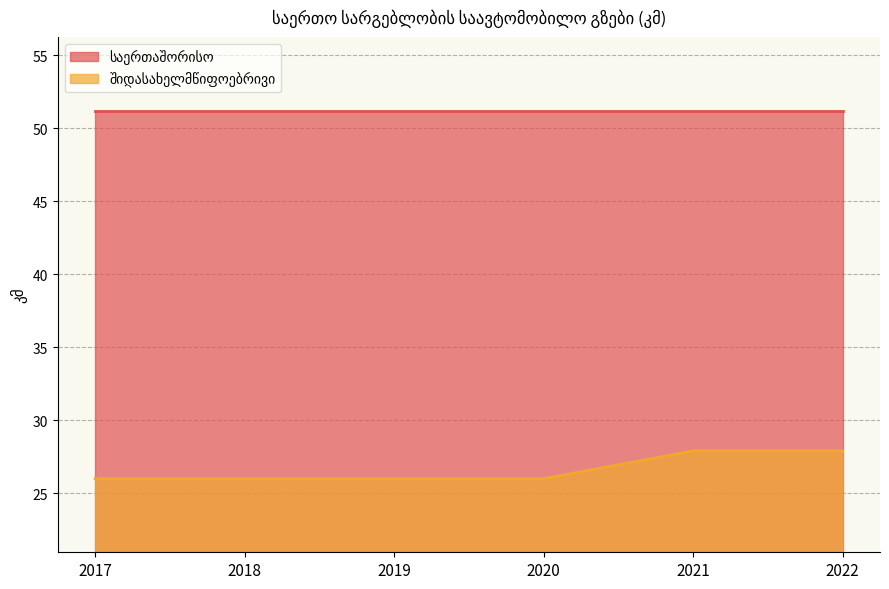

How many categories are shown in the chart?

6